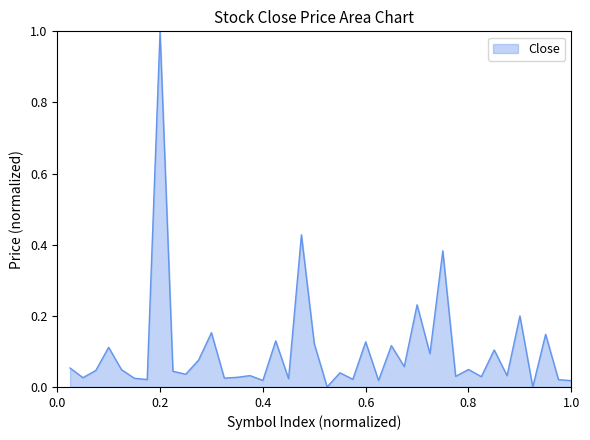

What is the difference between the maximum and minimum values?

1.0